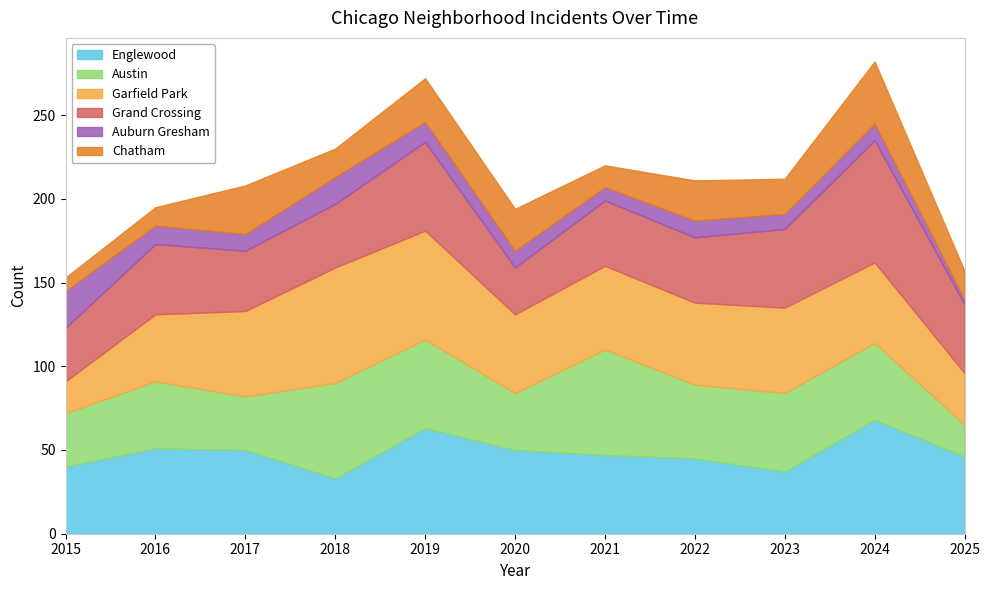

What is the maximum value for Englewood?

68